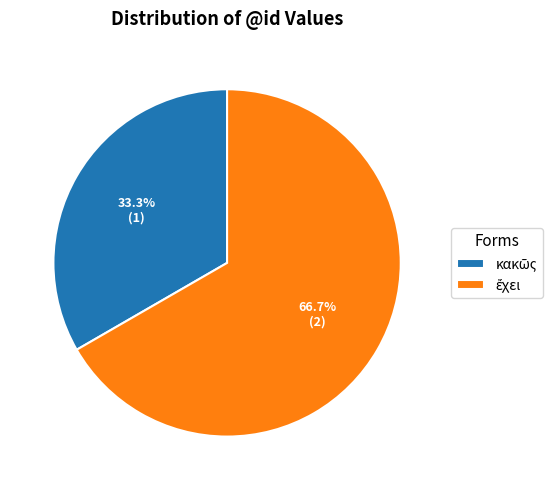

Is there any slice that represents more than half of the pie?

Yes